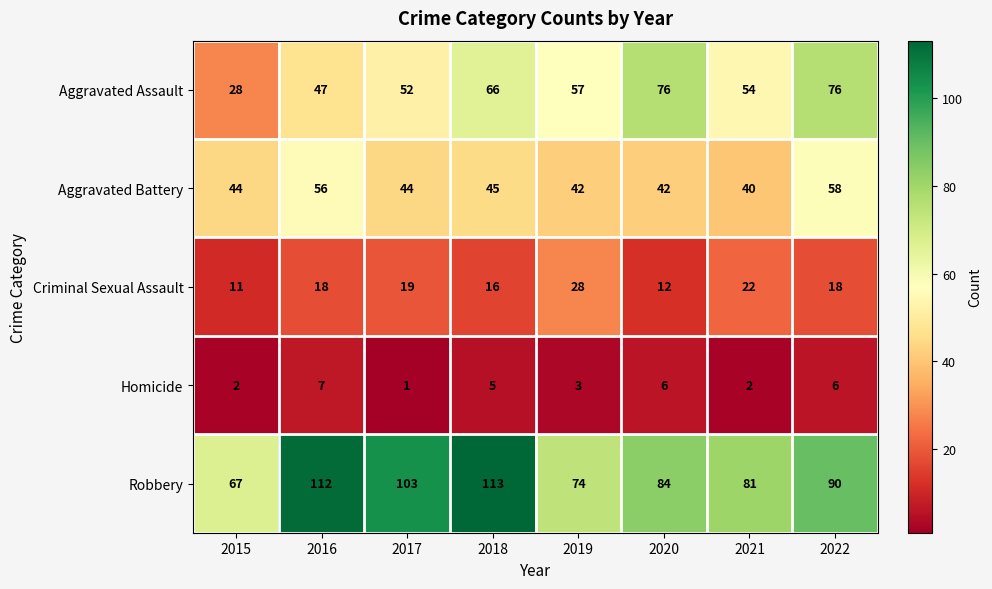

Which category has the lowest value across all series?

2017